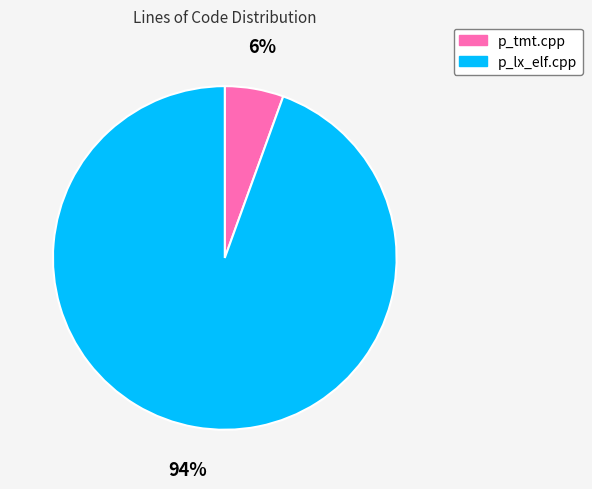

Combined, do p_lx_elf.cpp and p_tmt.cpp account for over 50%?

Yes